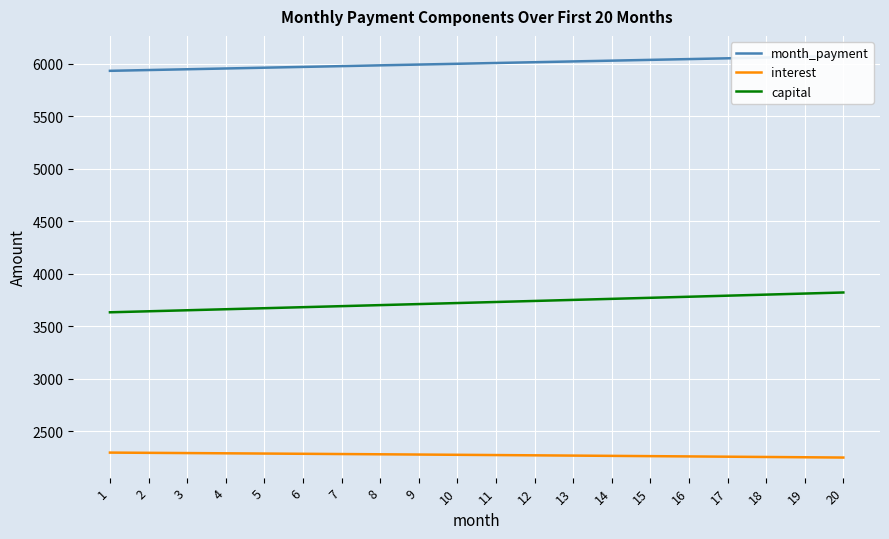

How many values in the capital series are below 3730?

10